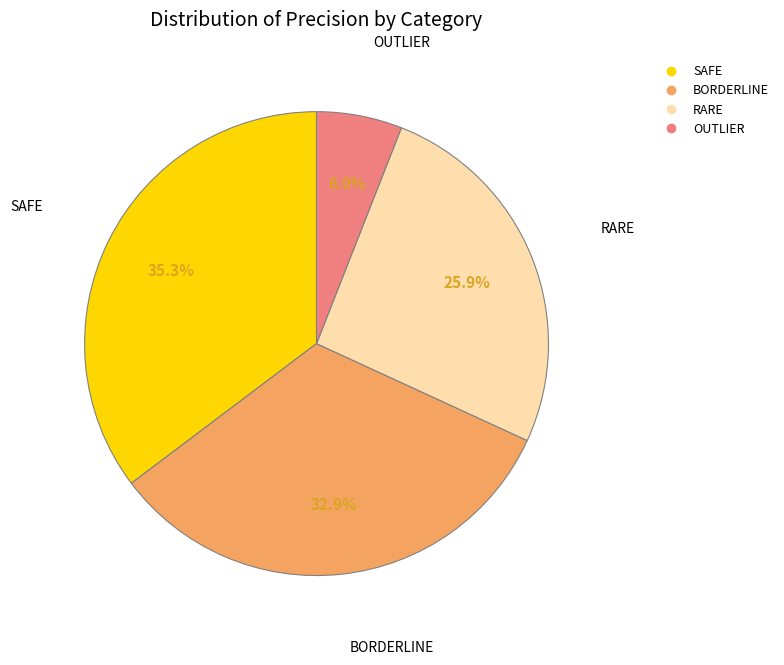

Is the sum of OUTLIER and SAFE greater than half?

No